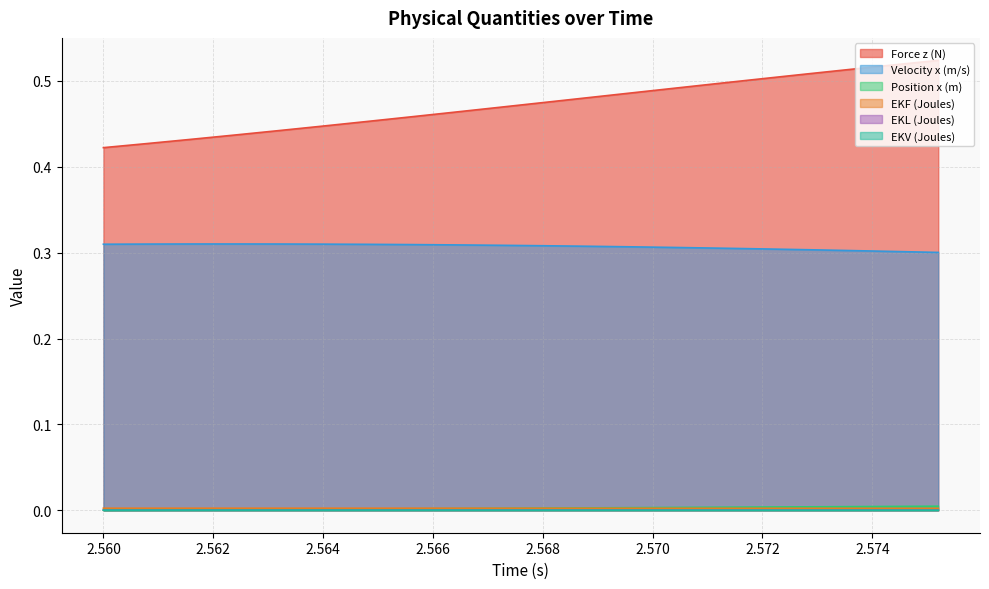

Count the number of categories in the chart.

20